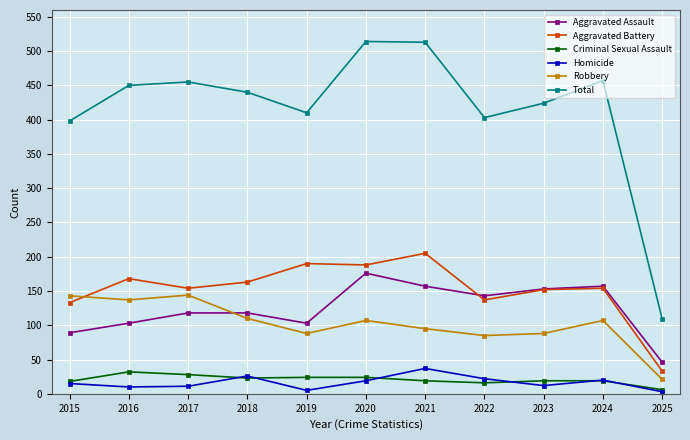

True or false: Total and Robbery intersect in this chart.

False